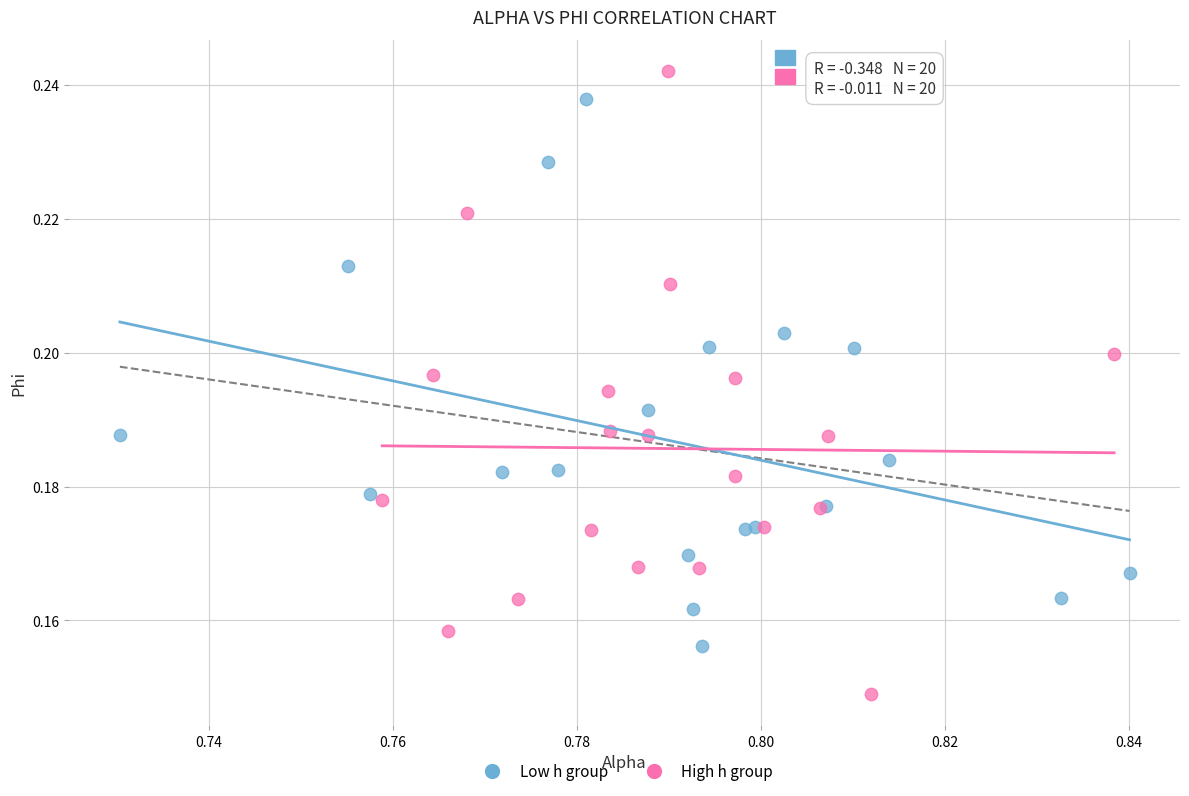

Which series contains the lowest Y value?

High h group